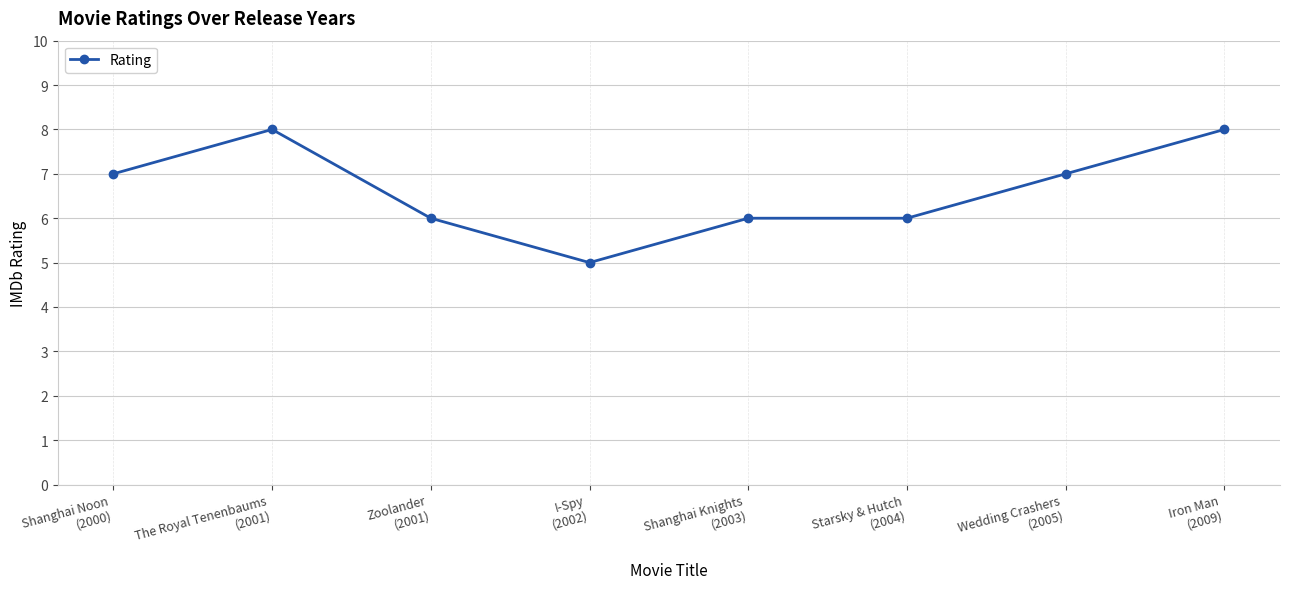

What is the difference between the second highest and minimum values?

3